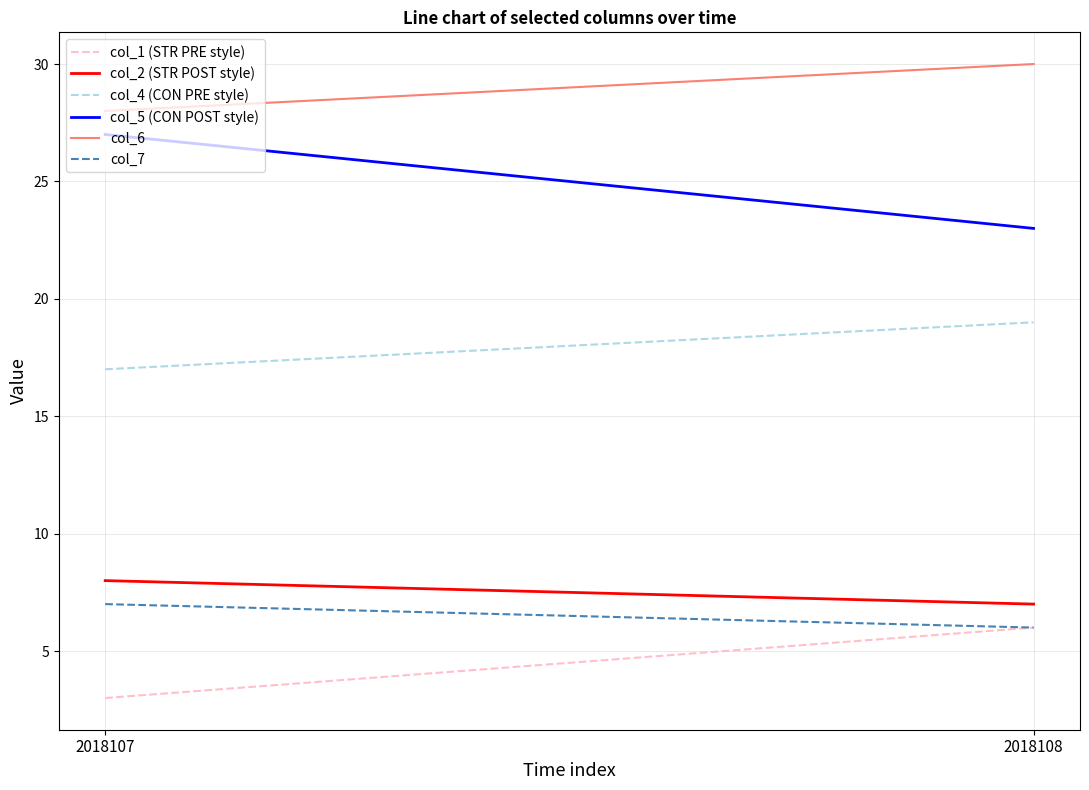

How many lines are shown in the chart?

6